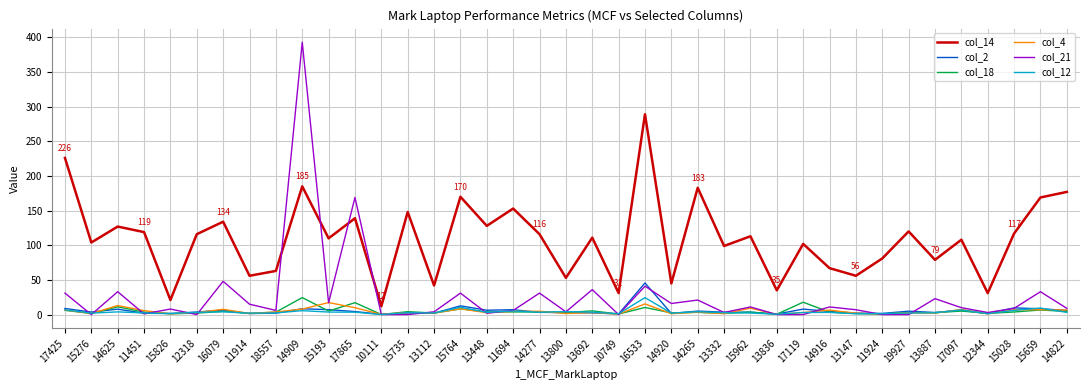

True or false: col_2 has a value of 8.4 at 15659.

True